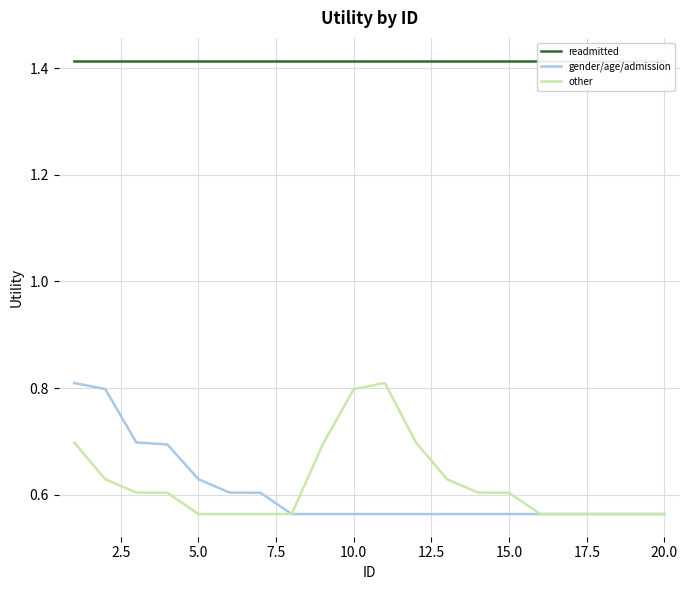

Reading right to left, transcribe all the data shown in this chart.

readmitted: 1.4	1.4	1.4	1.4	1.4	1.4	1.4	1.4	1.4	1.4	1.4	1.4	1.4	1.4	1.4	1.4	1.4	1.4	1.4	1.4
gender/age/admission: 0.6	0.6	0.6	0.6	0.6	0.6	0.6	0.6	0.6	0.6	0.6	0.6	0.6	0.6	0.6	0.6	0.7	0.7	0.8	0.8
other: 0.6	0.6	0.6	0.6	0.6	0.6	0.6	0.6	0.7	0.8	0.8	0.7	0.6	0.6	0.6	0.6	0.6	0.6	0.6	0.7